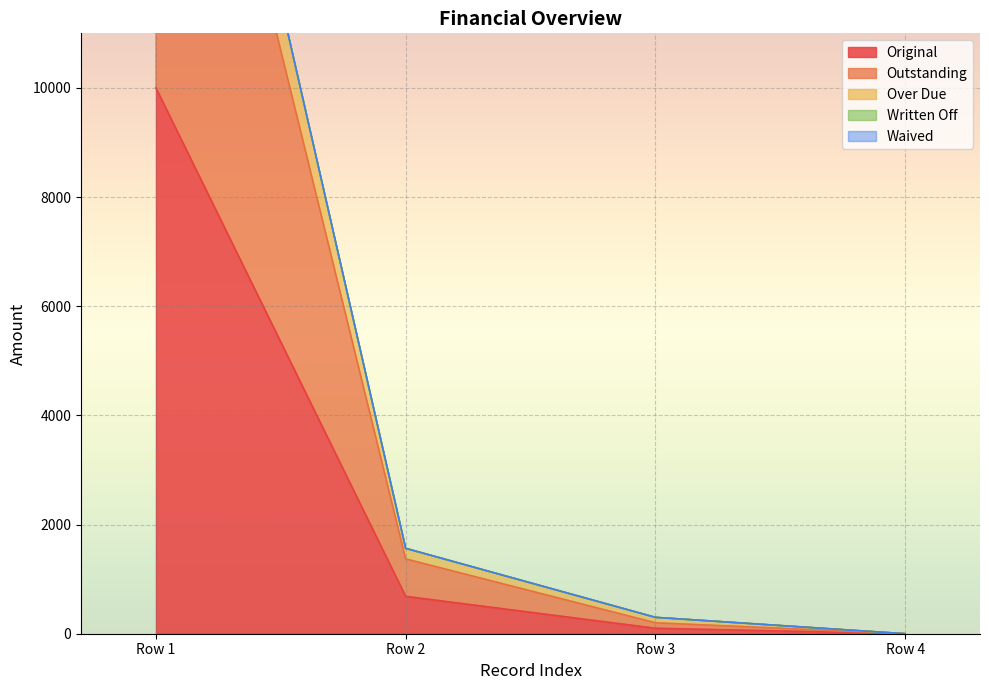

What is the difference between the highest and lowest values at 0?

11581.5